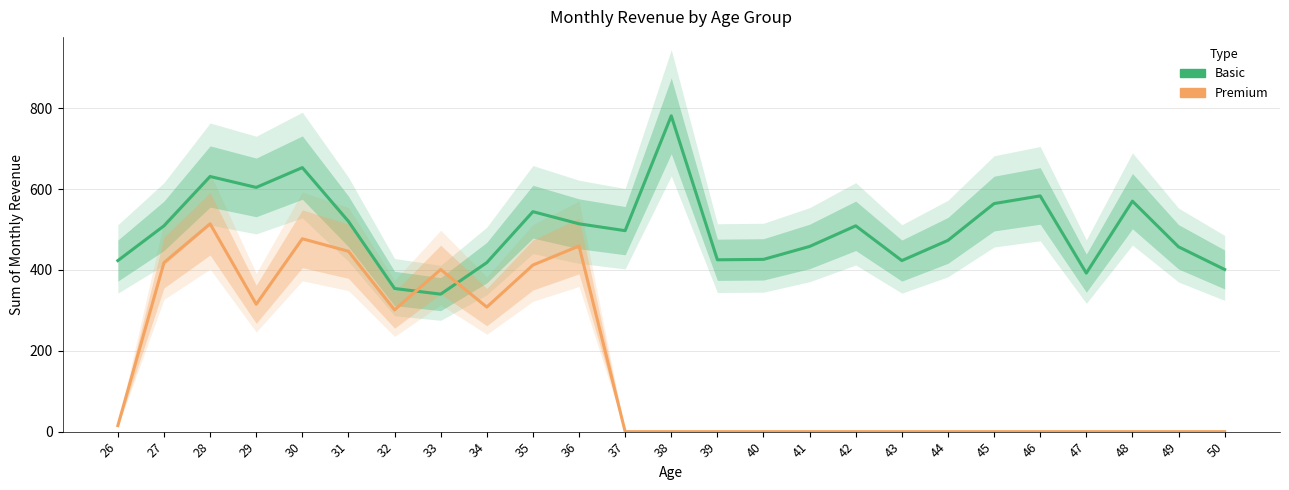

Does the chart display data point markers on the line(s)?

No